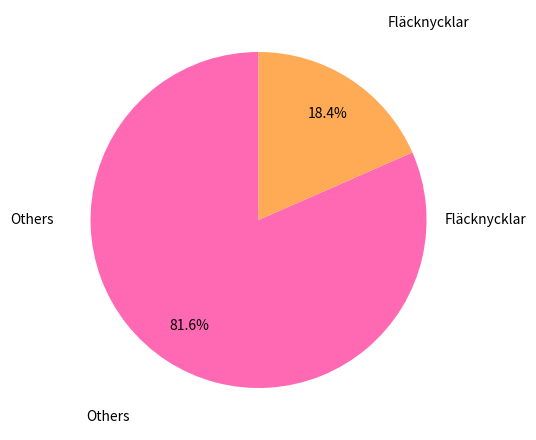

Count the number of slices in the pie.

2